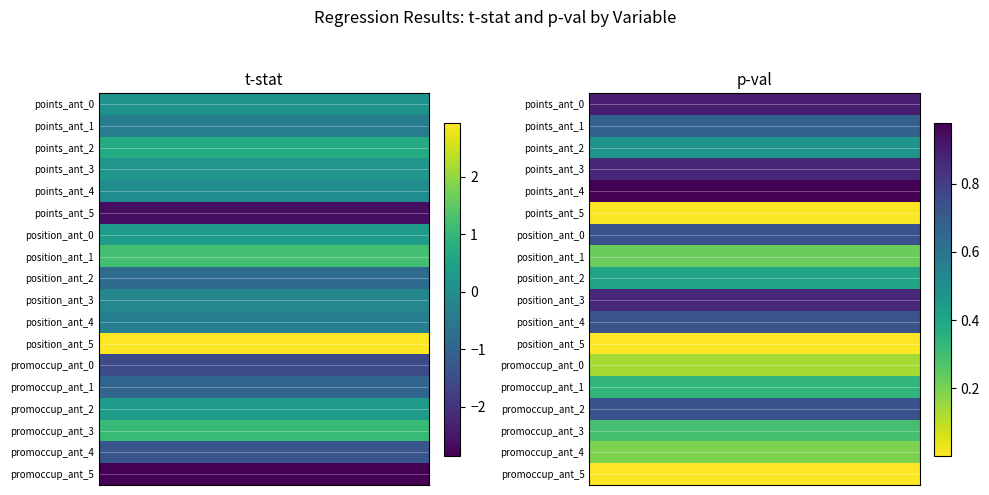

What is the difference between the highest and lowest values at 1?

1.0